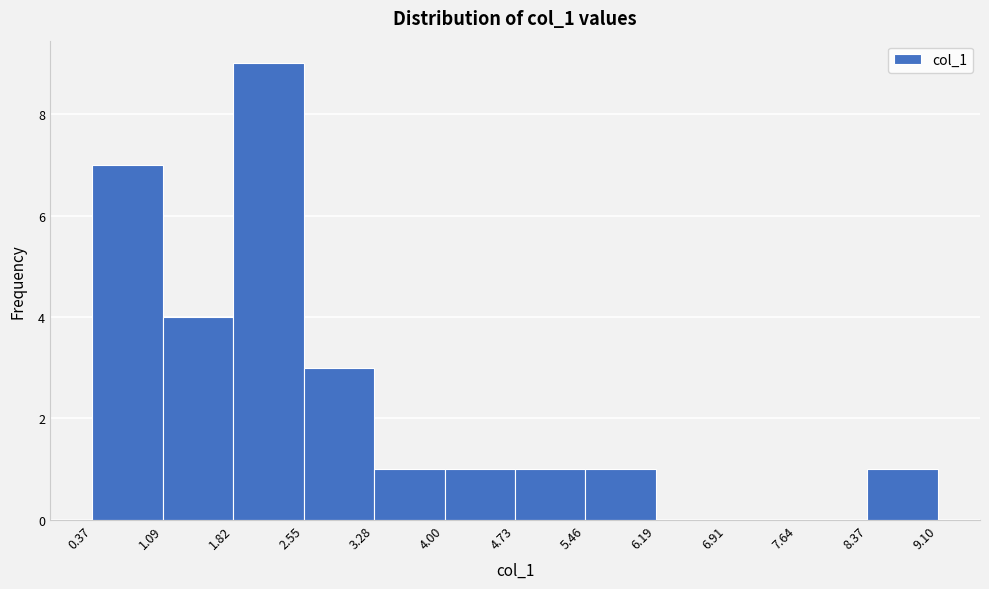

What is the height of the bar covering 5.46 to 6.19 on the x-axis? The values are not printed on the chart, so give them approximately, as read against the axis.

1